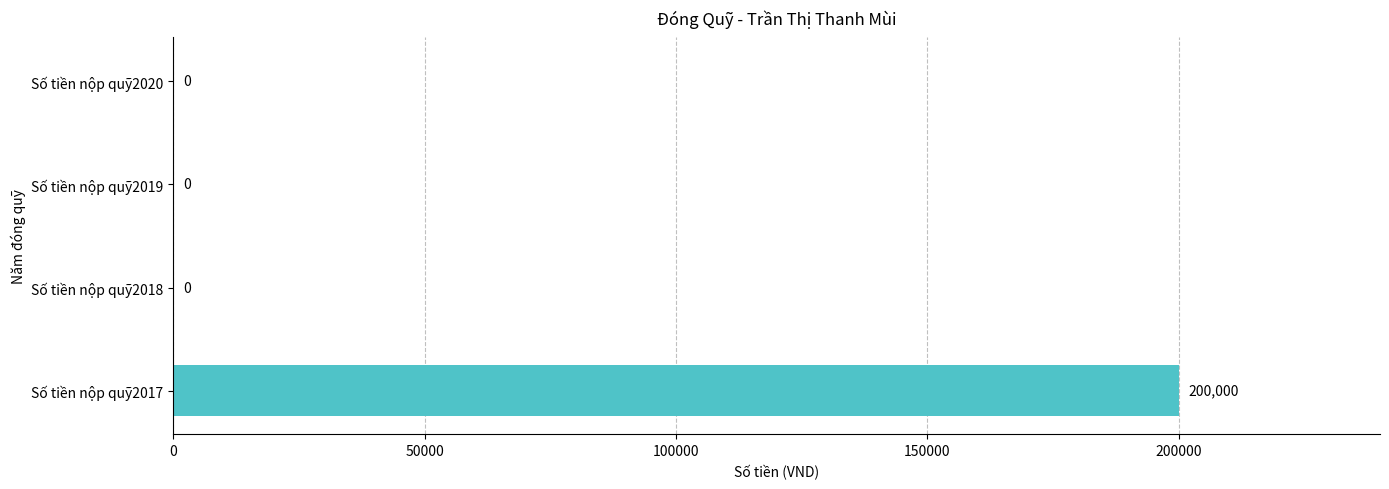

Reading bottom to top, extract all data points from this chart.

Số tiền nộp quỹ2017=200000	Số tiền nộp quỹ2018=0	Số tiền nộp quỹ2019=0	Số tiền nộp quỹ2020=0